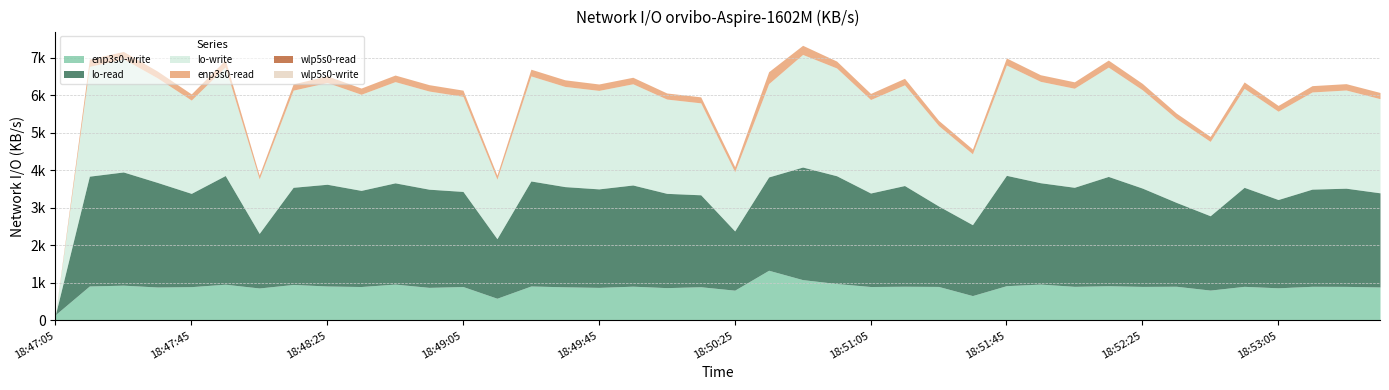

What is the minimum value for lo-write?

0.1